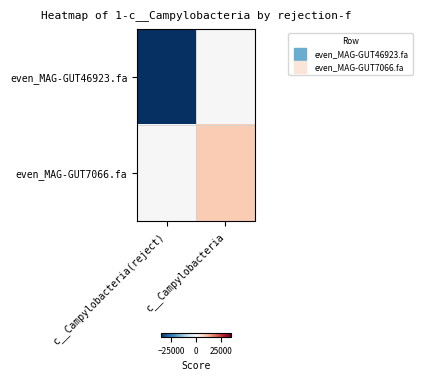

At which category does the chart reach its minimum across all series?

c__Campylobacteria(reject)